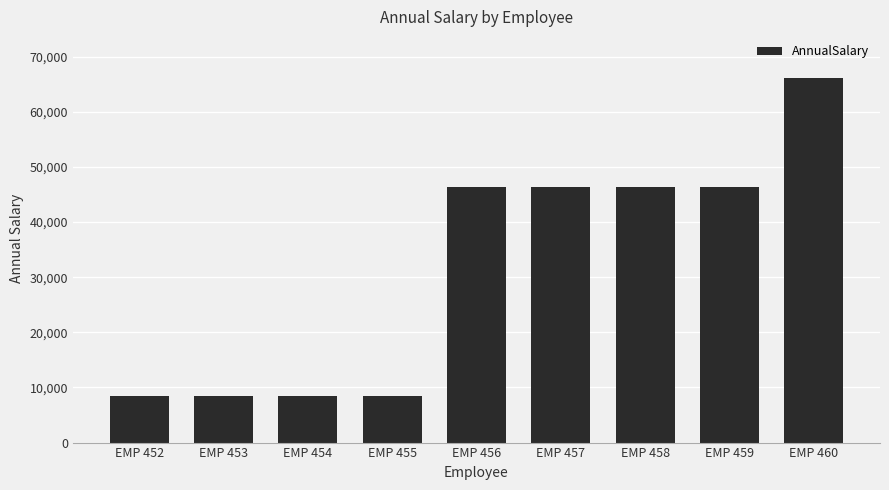

What is the average value?

31702.6